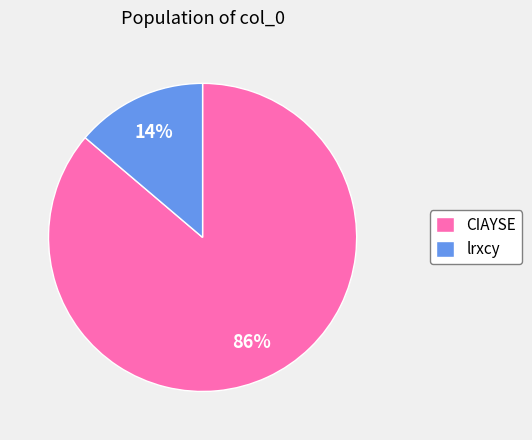

Which slice represents more than half of the pie?

CIAYSE